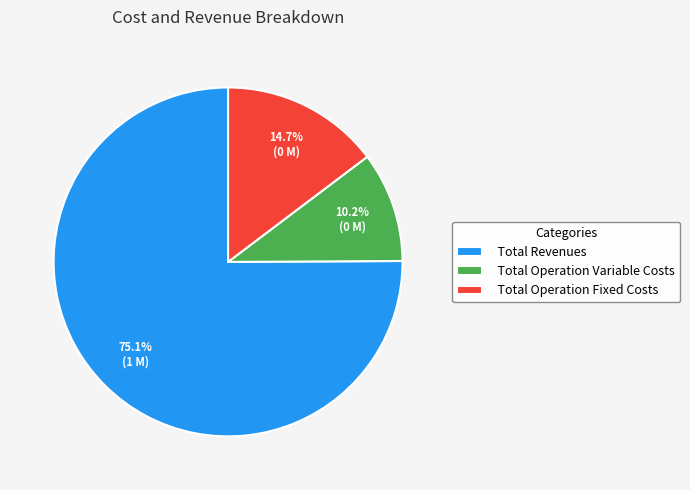

Which slice is the largest?

Total Revenues